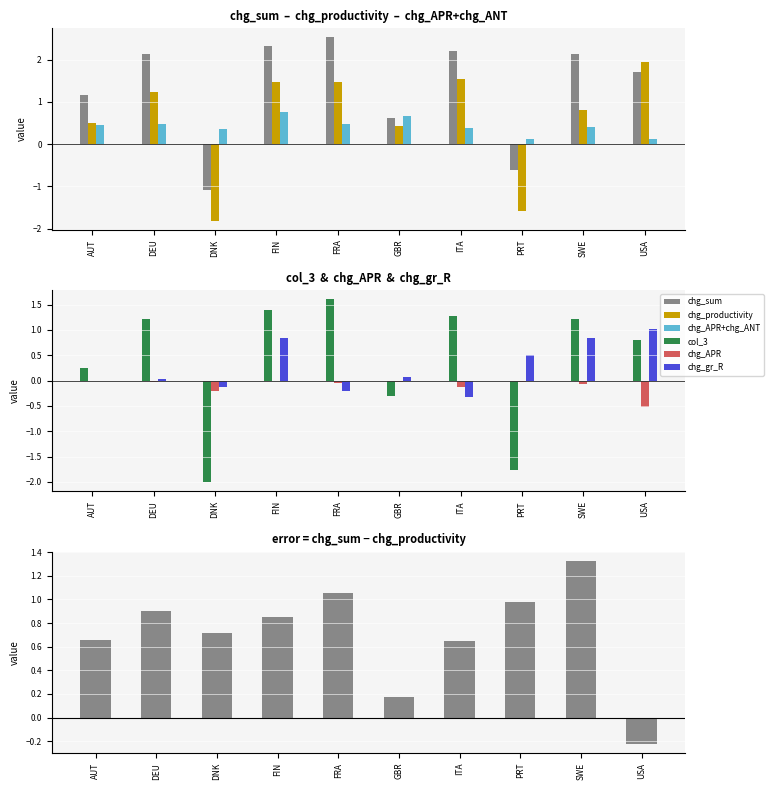

What is the value of the chg_productivity bar at the 3rd from the left?

-1.8